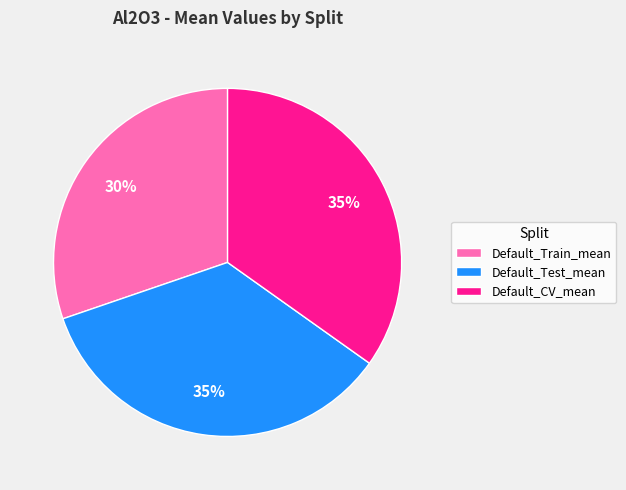

What percentage is the Default_CV_mean slice, to the nearest percent?

35%